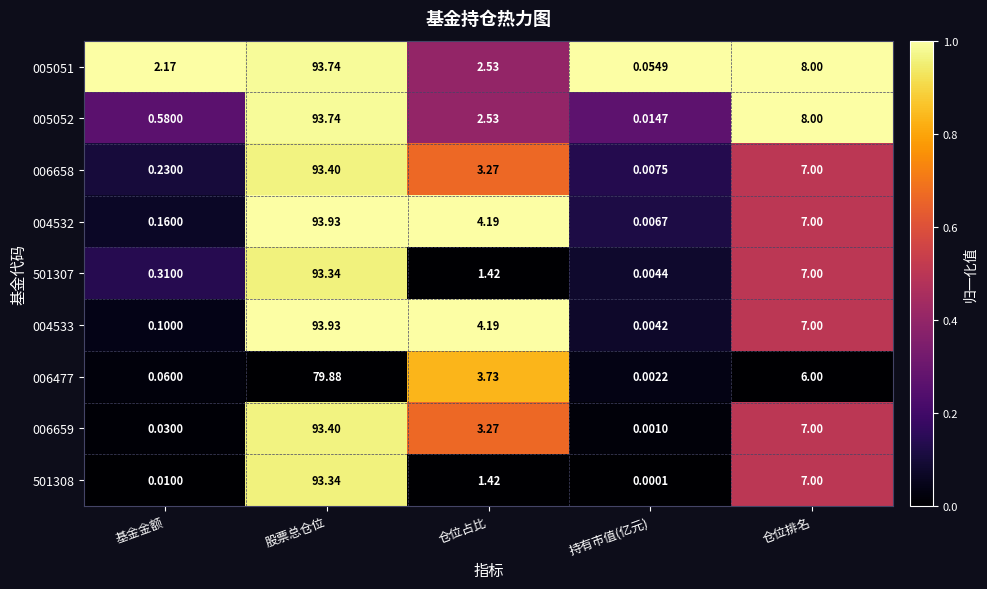

Which series has the largest range (max minus min)?

004533